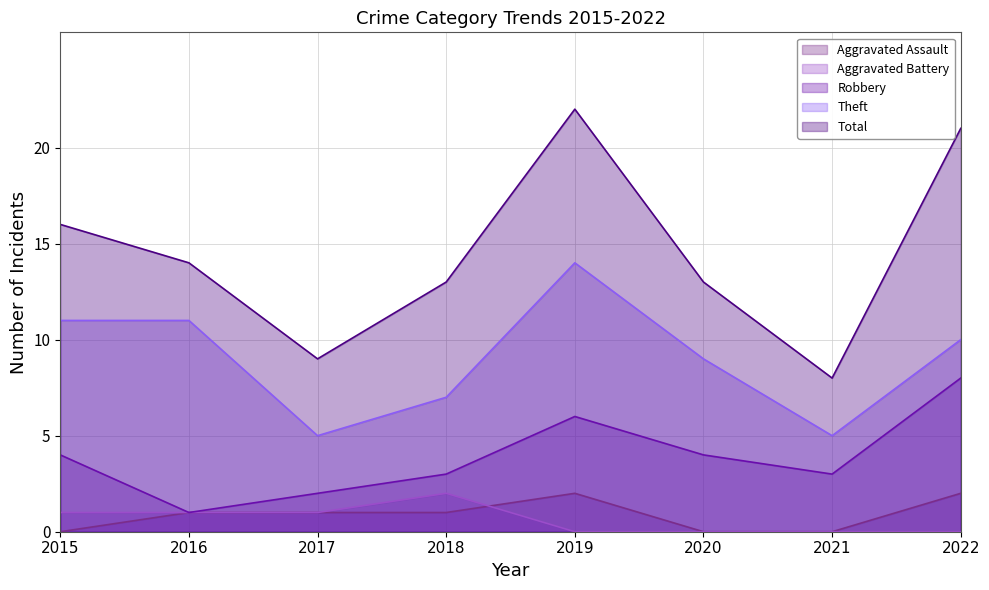

Which series has the largest range (max minus min)?

Total